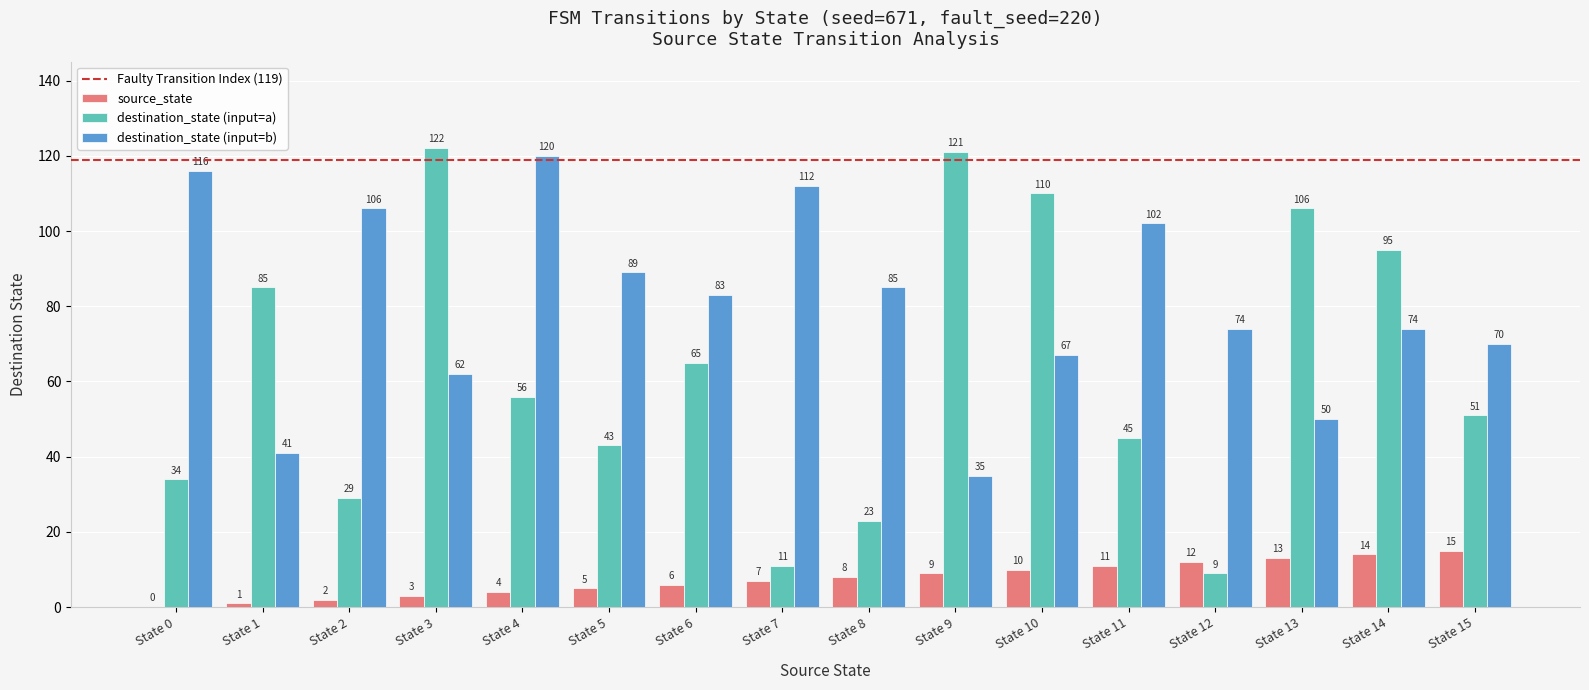

Between State 9 and State 11, which series saw the biggest shift?

destination_state (input=a)